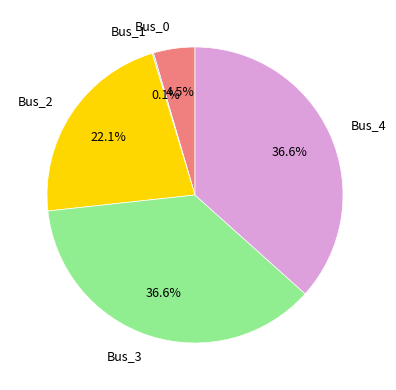

To the nearest percent, what is the combined percentage of Bus_4 and Bus_0?

41%